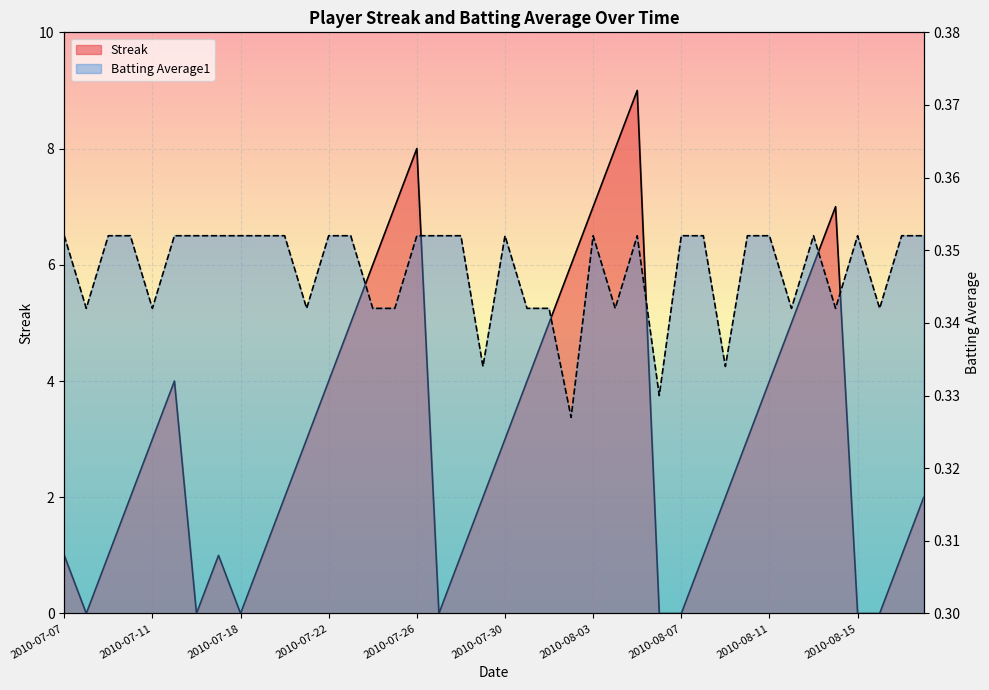

At which label does Streak reach its peak?

2010-08-05